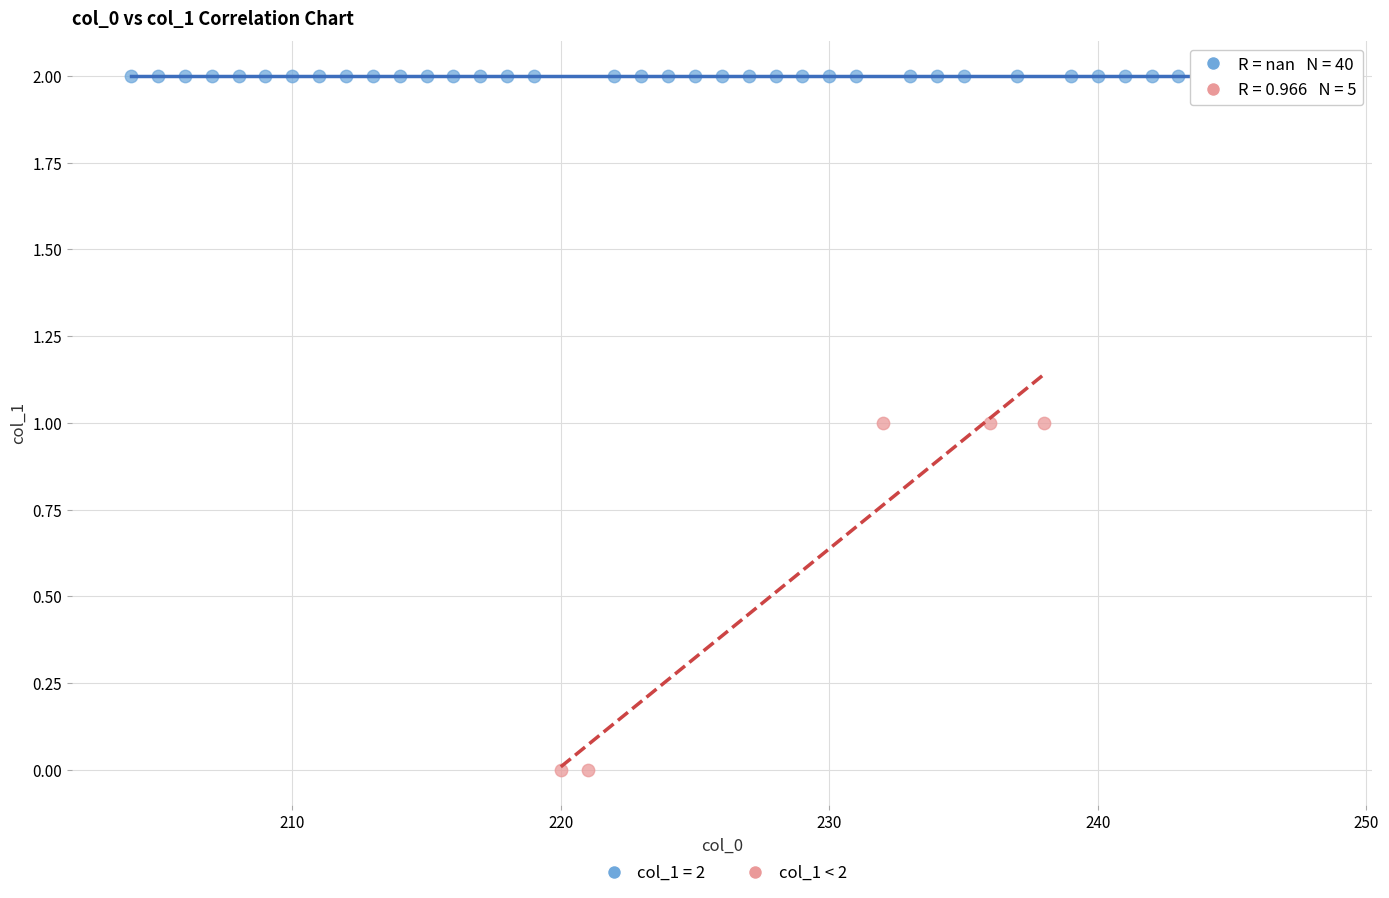

Which series reaches the minimum Y coordinate?

col_1 < 2